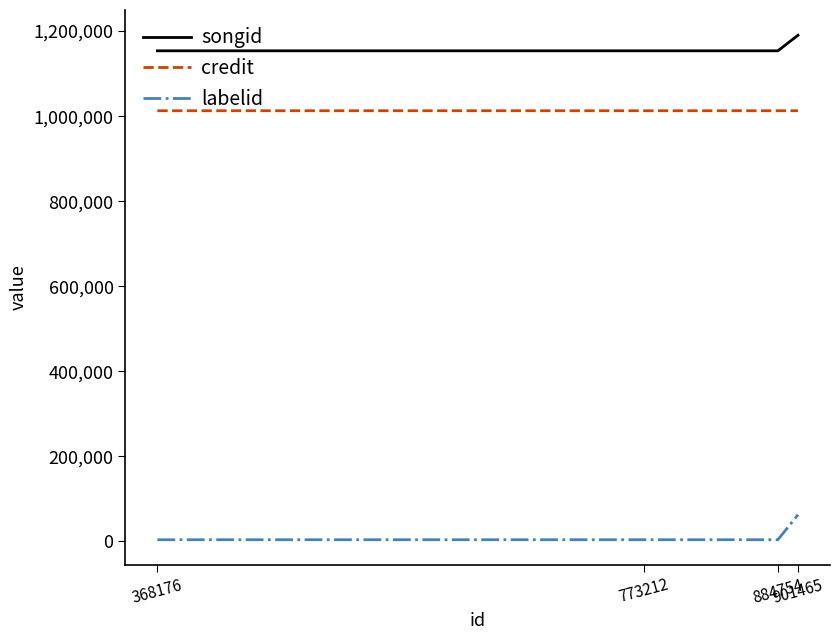

Is this an area chart (filled region under the line)?

No